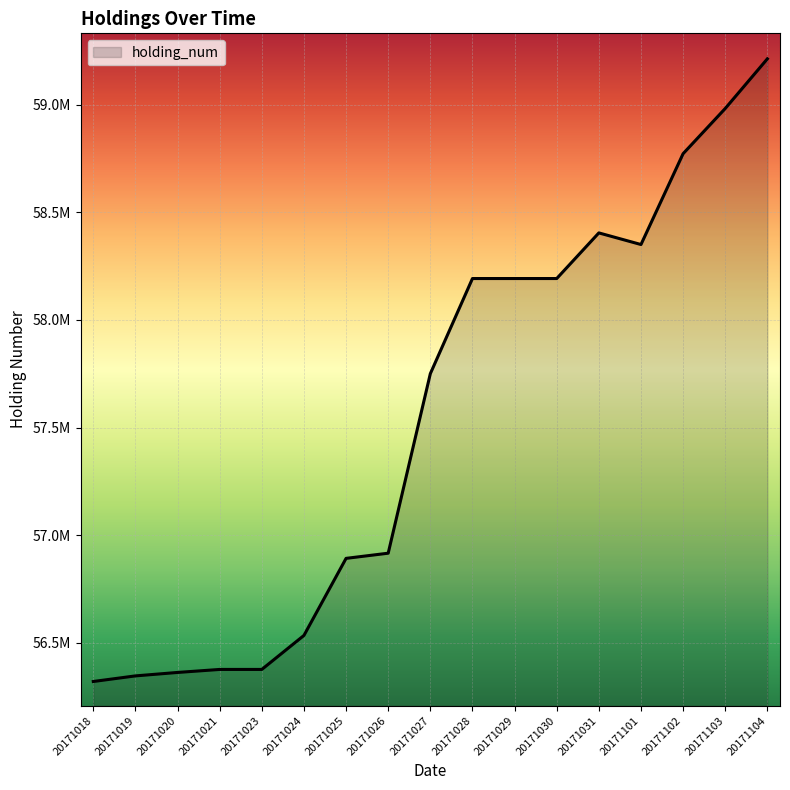

Does the chart have visible grid lines?

Yes